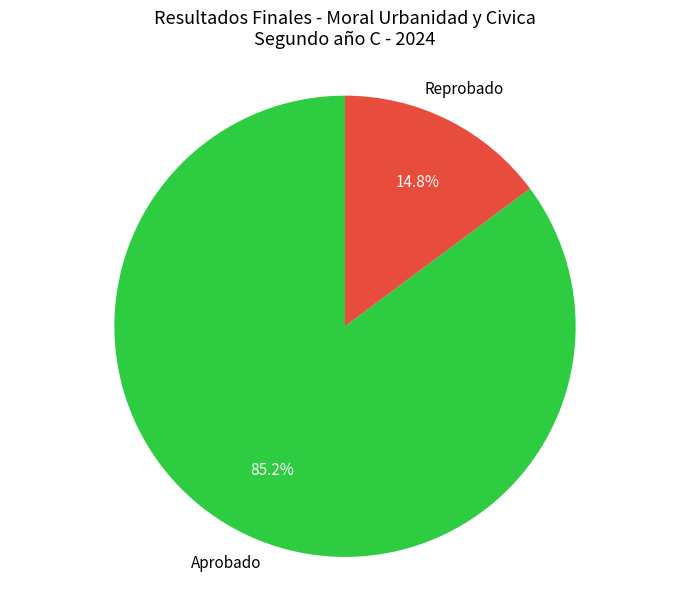

Which slice is the largest?

Aprobado